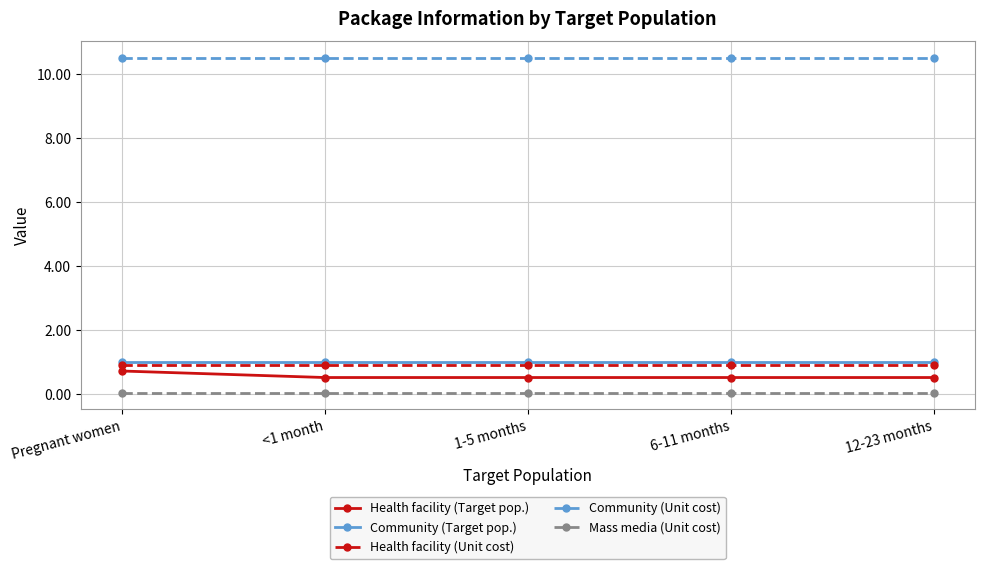

What is the highest value of the Health facility (Target pop.) series?

0.7